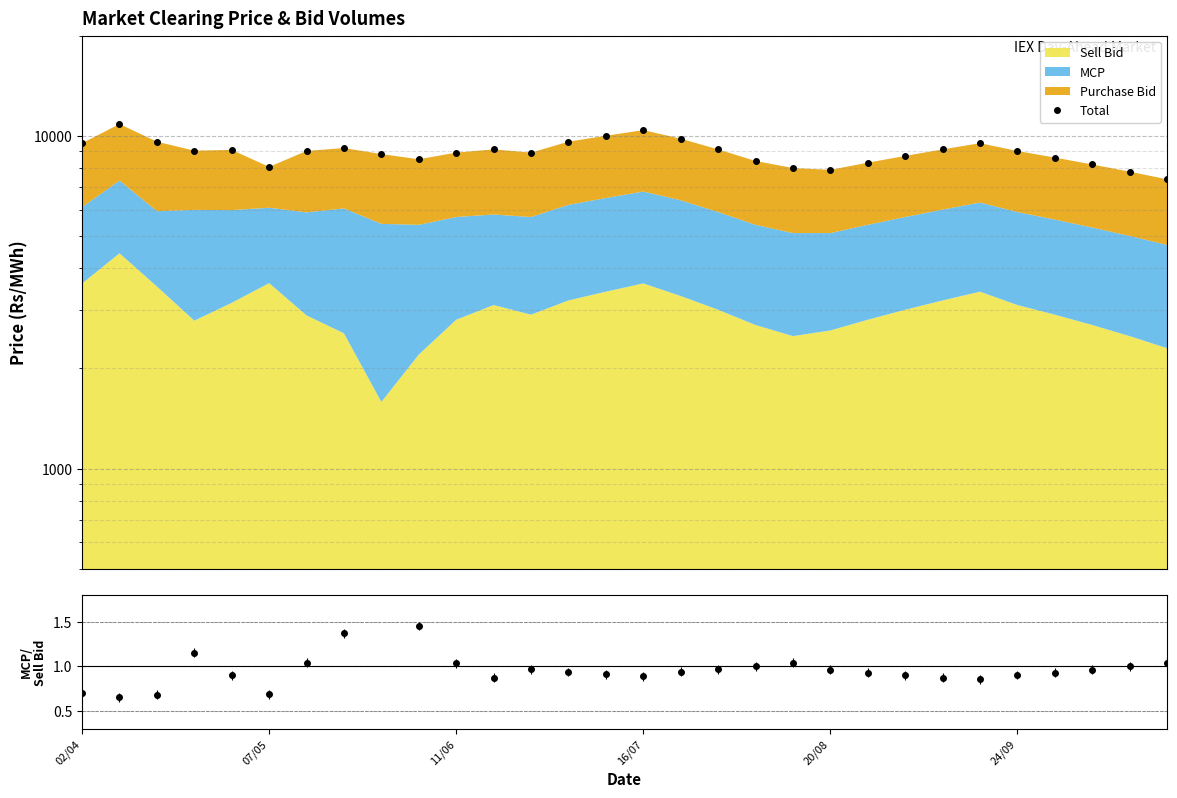

What value does the Total series have at 22?

8700.0